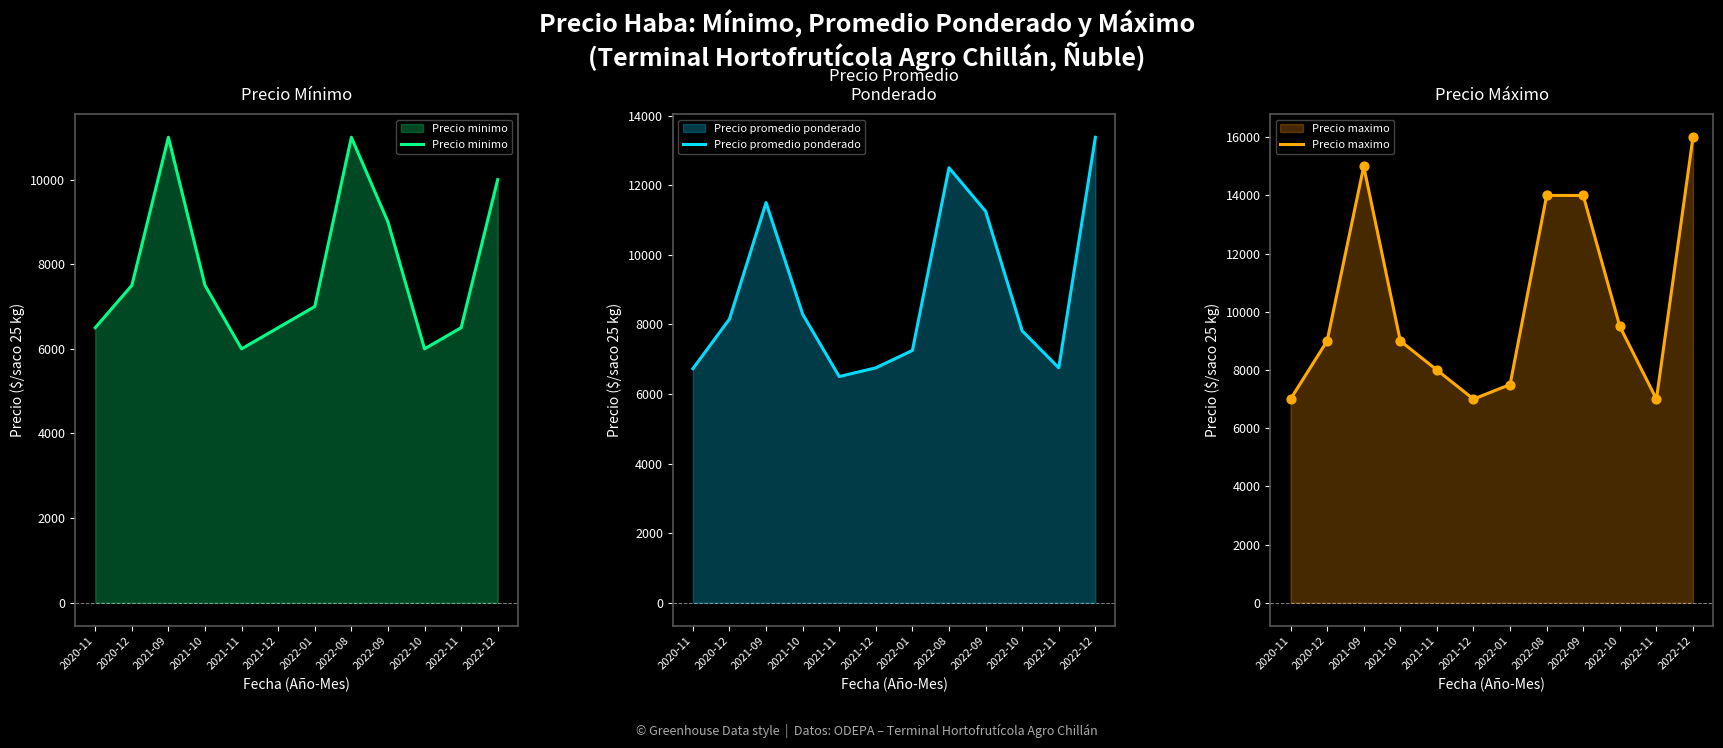

What are all the series names shown in the legend?

Precio minimo, Precio promedio ponderado, Precio maximo